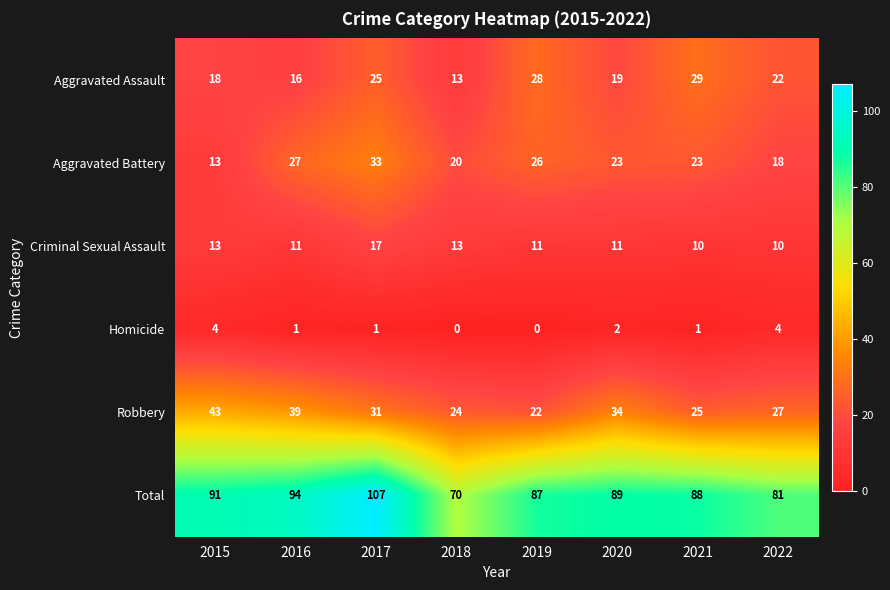

Is it true that Criminal Sexual Assault equals 13 at 2018?

True